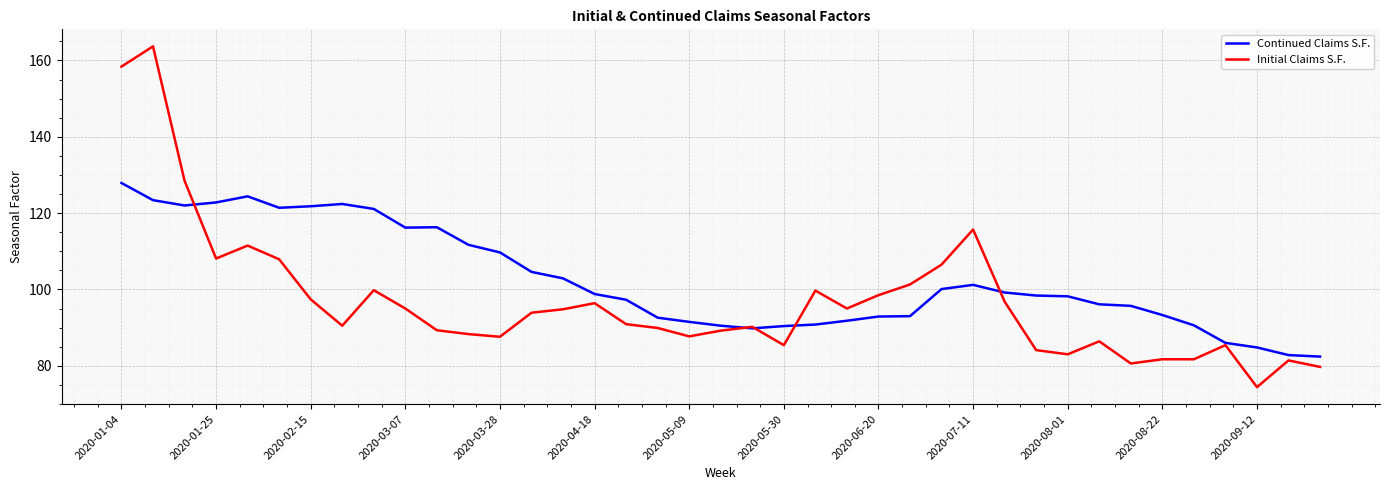

Which series has the largest total across all categories?

Continued Claims S.F.